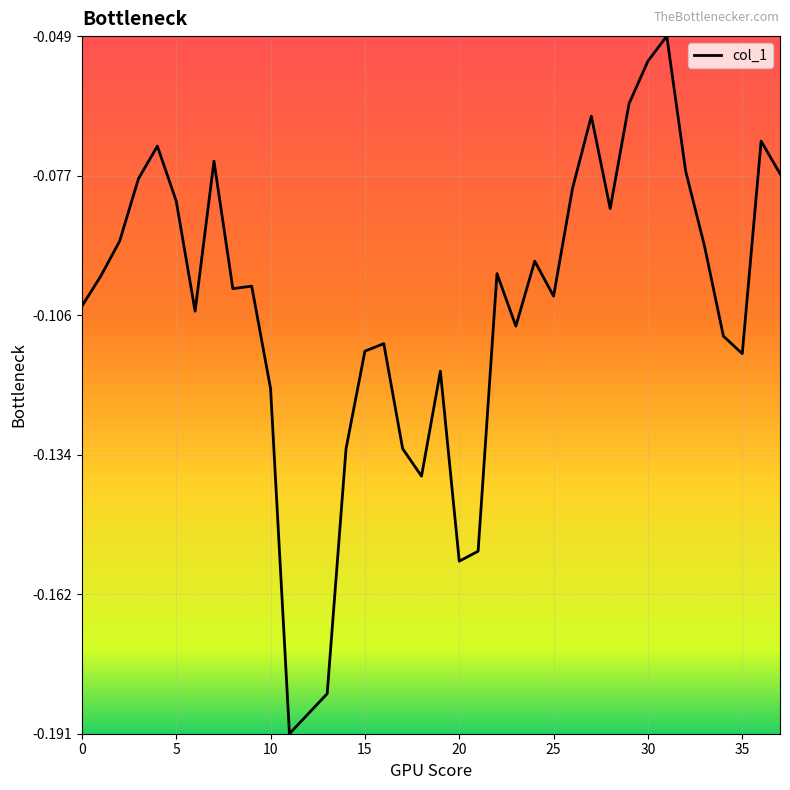

How many lines are shown in the chart?

1